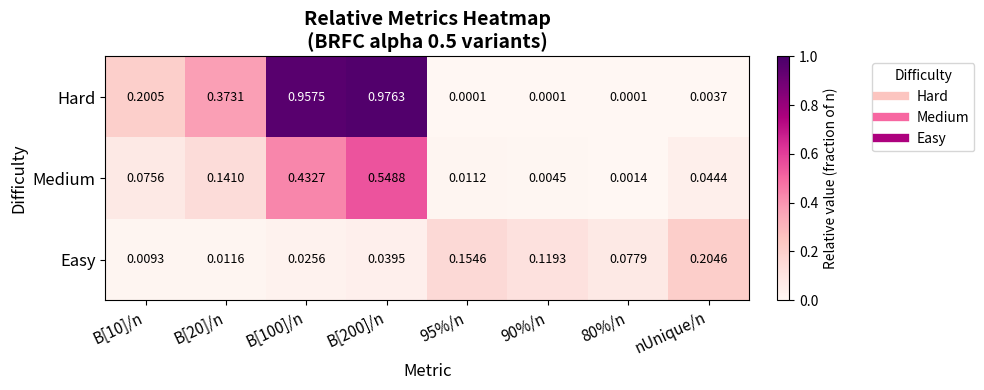

Rank the series by their average value, from lowest to highest.

Easy, Medium, Hard